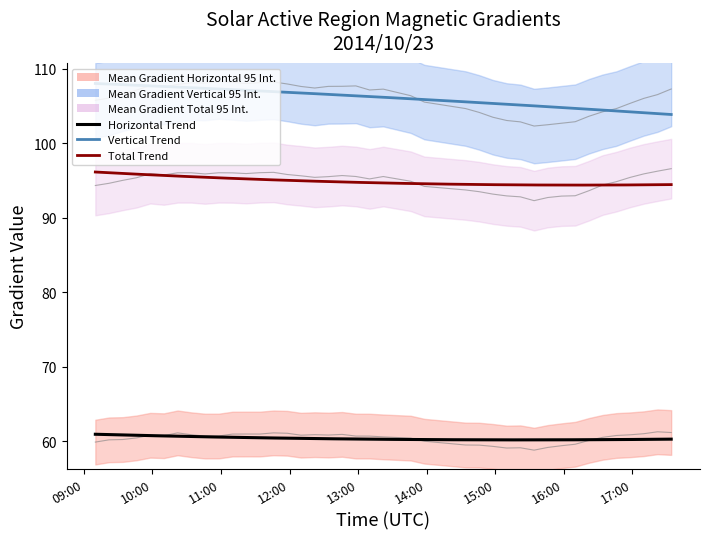

How many distinct data groups are displayed?

3